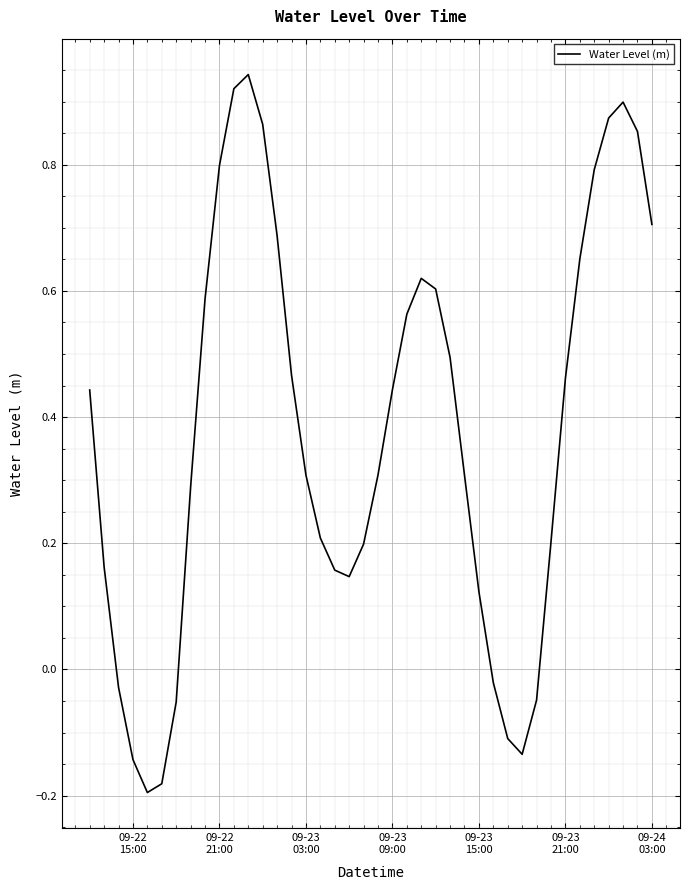

How many values exceed 0?

31